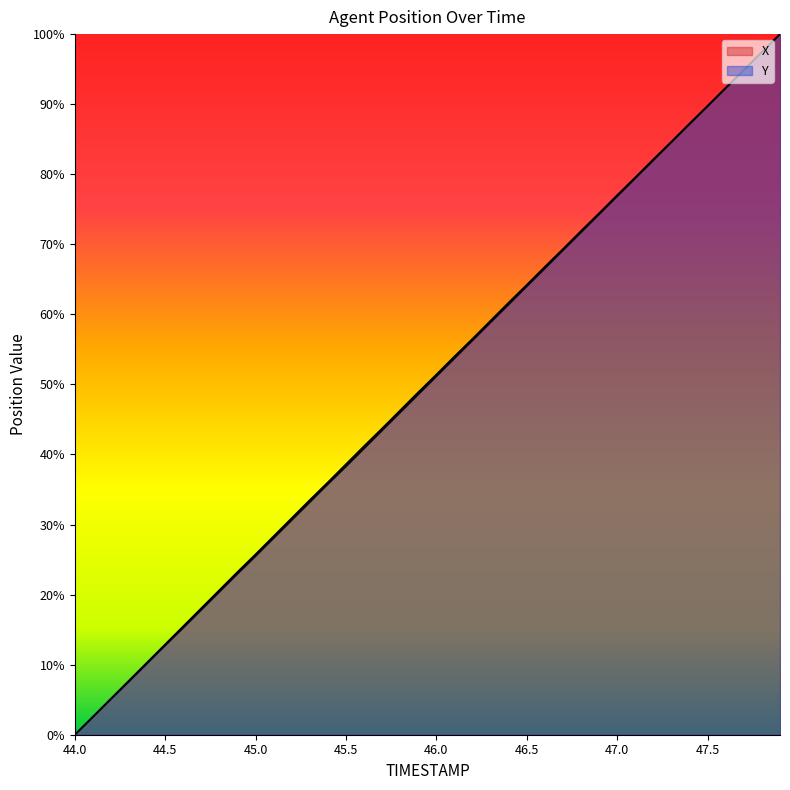

Between 44.6 and 44.7, which series saw the biggest shift?

Y